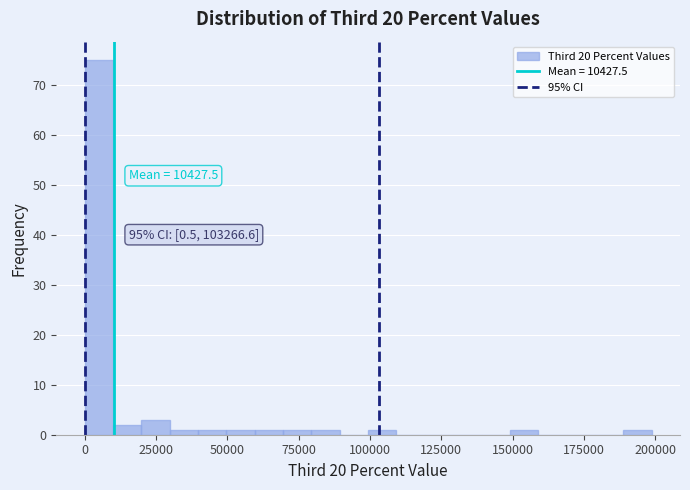

Read against the x-axis, roughly where is the centre of the tallest bar?

5000